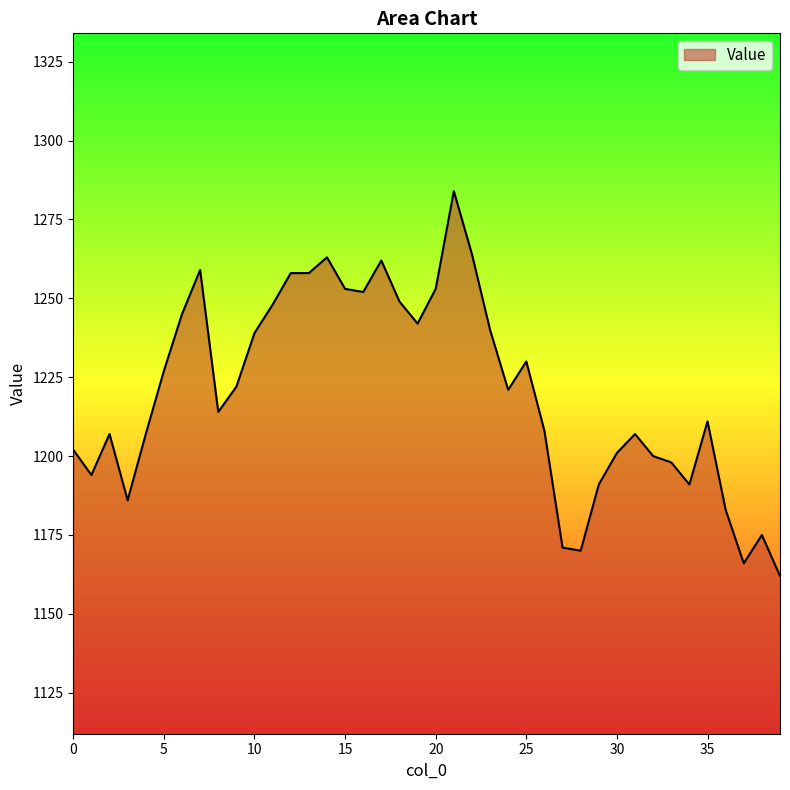

What is the maximum value shown in the chart?

1284